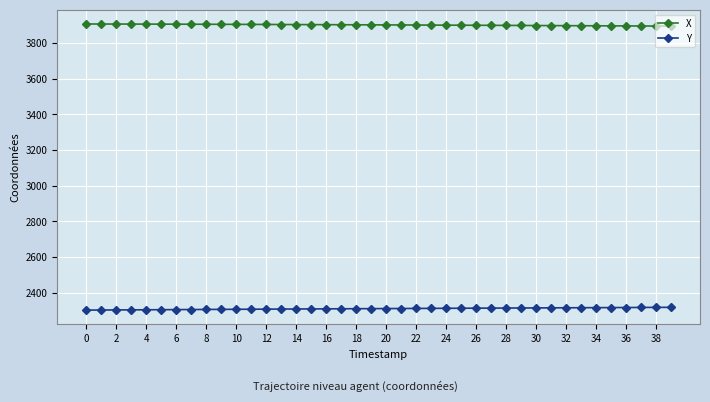

Rank the series by their maximum value, from highest to lowest.

X, Y